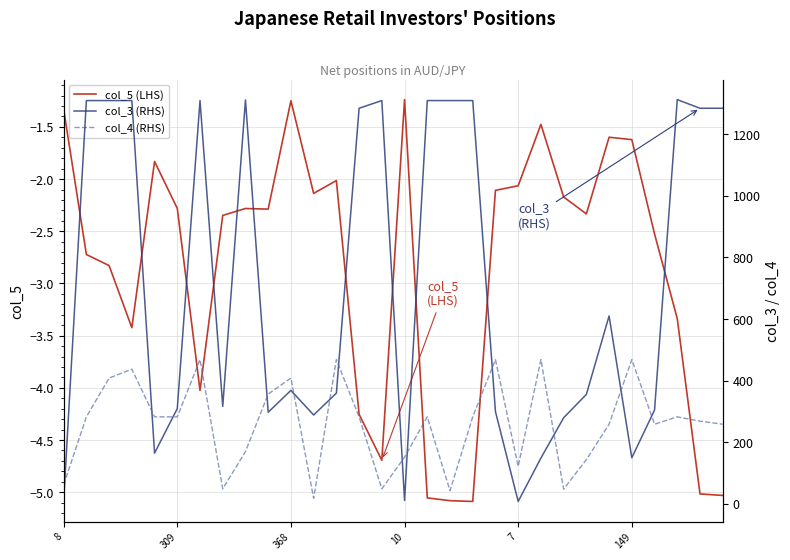

Reading right to left, transcribe all the data shown in this chart.

col_5 (LHS): -5.0	-5.0	-3.3	-2.5	-1.6	-1.6	-2.3	-2.2	-1.5	-2.1	-2.1	-5.1	-5.1	-5.1	-1.2	-4.7	-4.3	-2.0	-2.1	-1.2	-2.3	-2.3	-2.3	-4.0	-2.3	-1.8	-3.4	-2.8	-2.7	-1.3
col_3 (RHS): 1285.0	1285.0	1313.0	304.0	149.0	610.0	355.0	279.0	148.0	7.0	299.0	1310.0	1310.0	1310.0	10.0	1310.0	1285.0	359.0	288.0	368.0	297.0	1312.0	316.0	1310.0	309.0	164.0	1310.0	1310.0	1310.0	8.0
col_4 (RHS): 258.0	268.0	282.0	258.0	468.0	258.0	143.0	47.0	468.0	121.0	468.0	282.0	42.0	282.0	151.0	48.0	282.0	468.0	17.0	408.0	356.0	169.0	48.0	468.0	282.0	282.0	437.0	408.0	282.0	61.0